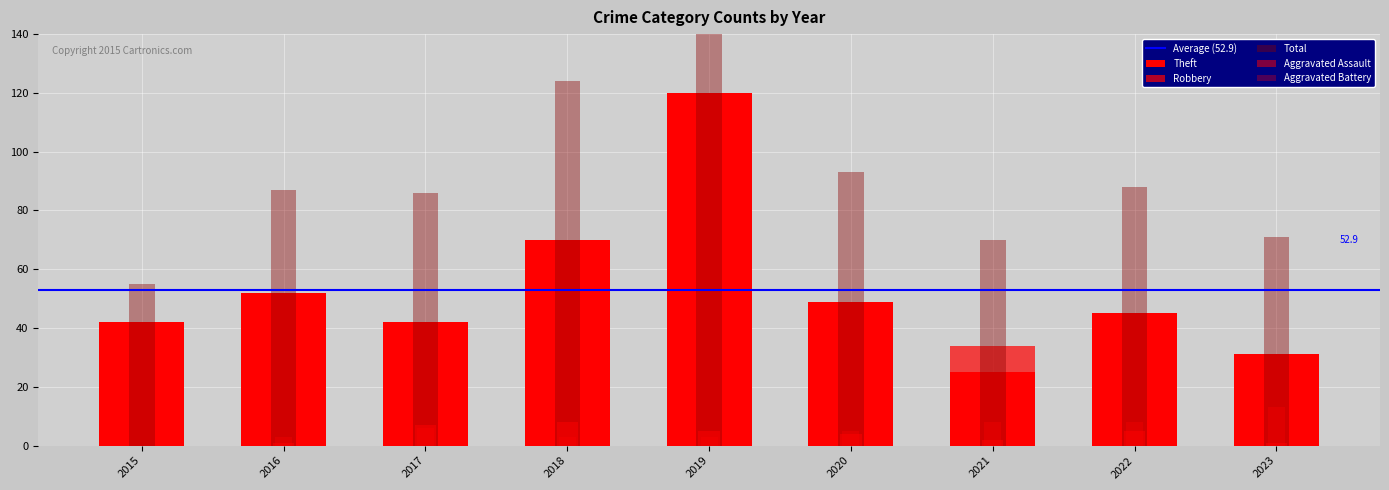

At which label does Aggravated Assault reach its minimum?

2015